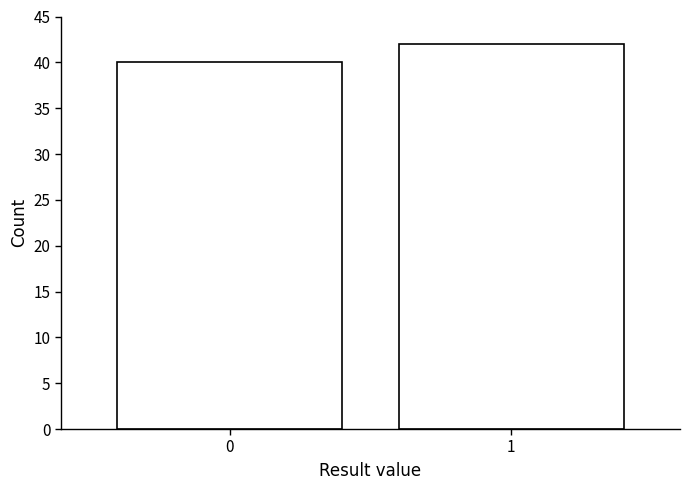

Reading left to right, transcribe all the data shown in this chart.

40	42